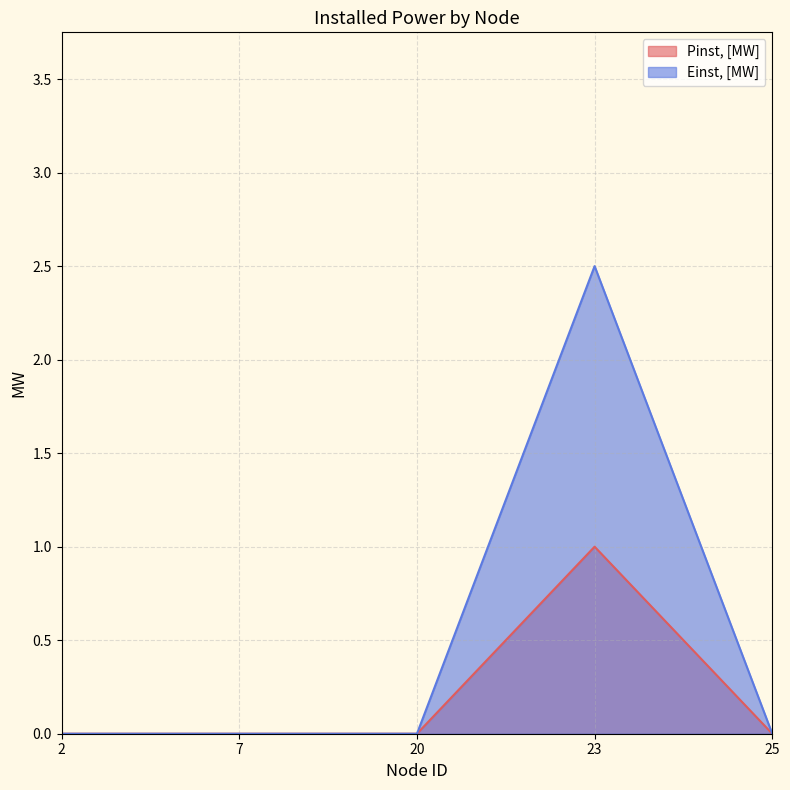

In Pinst, [MW], how many points are higher than both neighbors (excluding endpoints)?

1